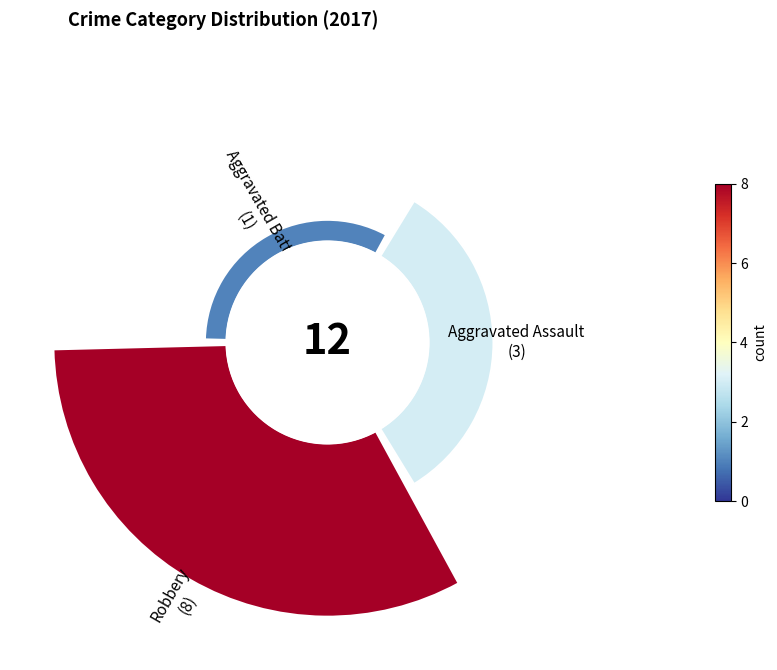

The 0 slice represents 25% of the pie. True or false?

True